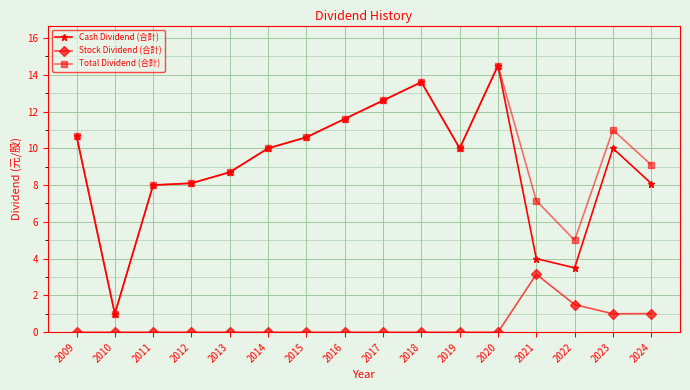

The Total Dividend (合計) series shows 10.0 at 2014. True or false?

True